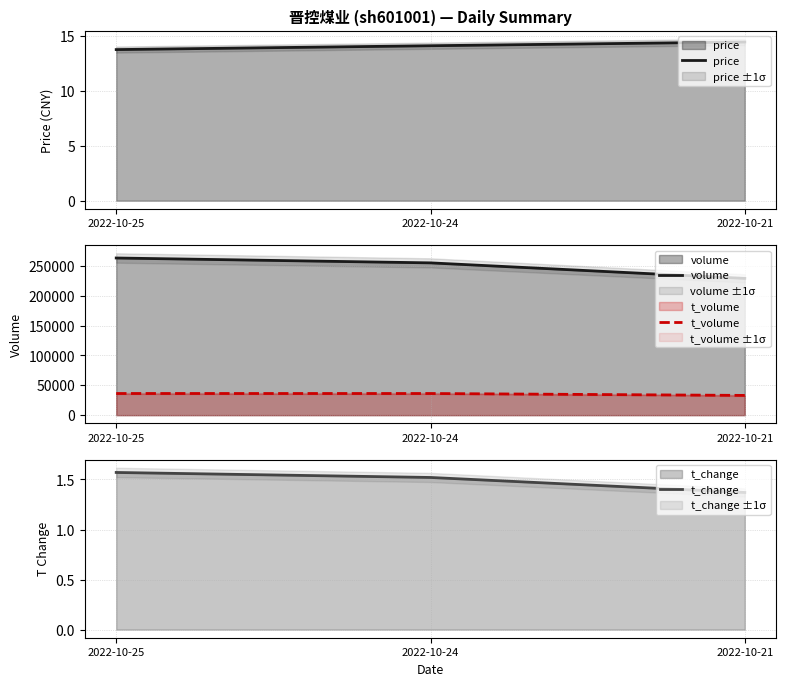

At 2022-10-24, list the series in order from largest to smallest.

volume, t_volume, price, t_change